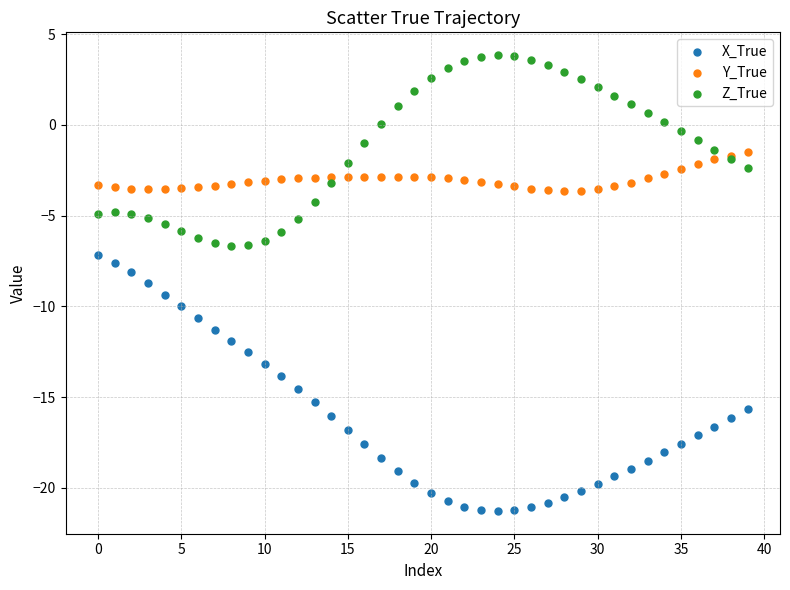

Which series reaches the minimum Y coordinate?

X_True